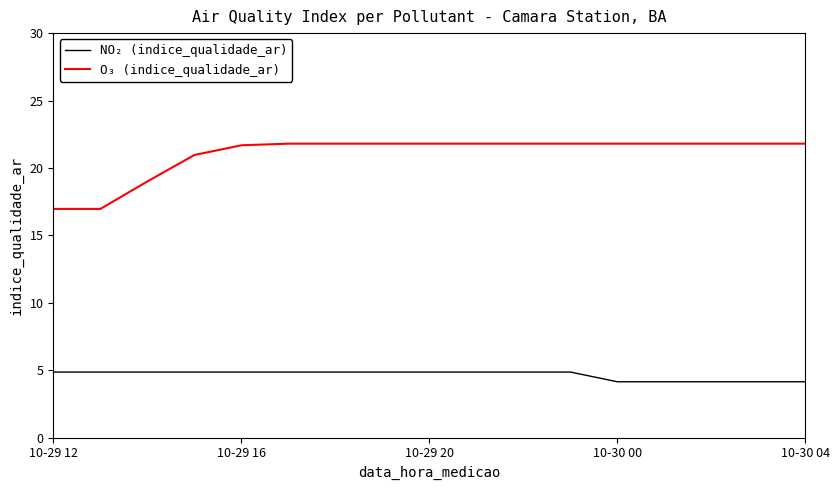

What is the difference between the maximum and minimum values in the NO₂ (indice_qualidade_ar) series?

0.7